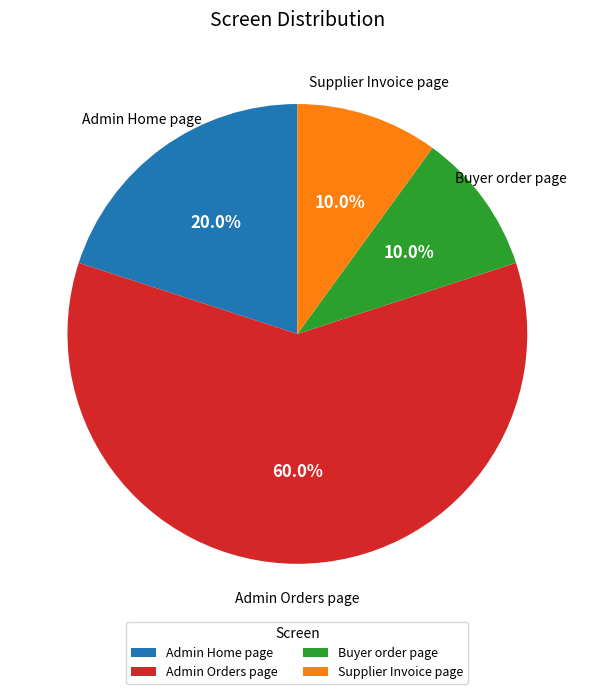

Combined, what portion of the pie is Buyer order page and Admin Orders page?

70.0%